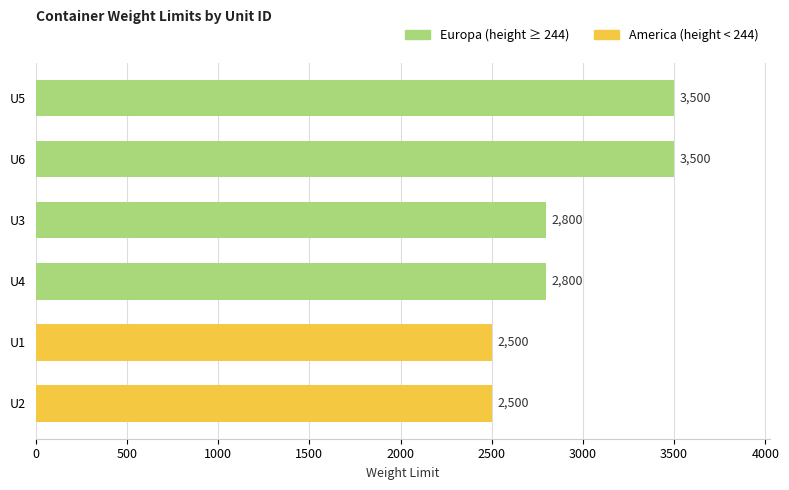

What value does the data have at U1?

2500